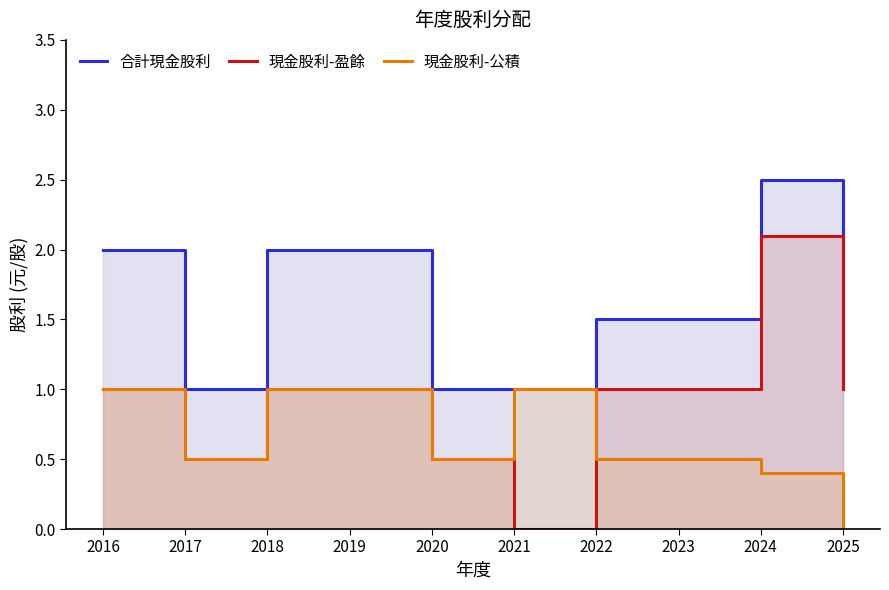

At 2016, list the series in order from smallest to largest.

現金股利-盈餘, 現金股利-公積, 合計現金股利